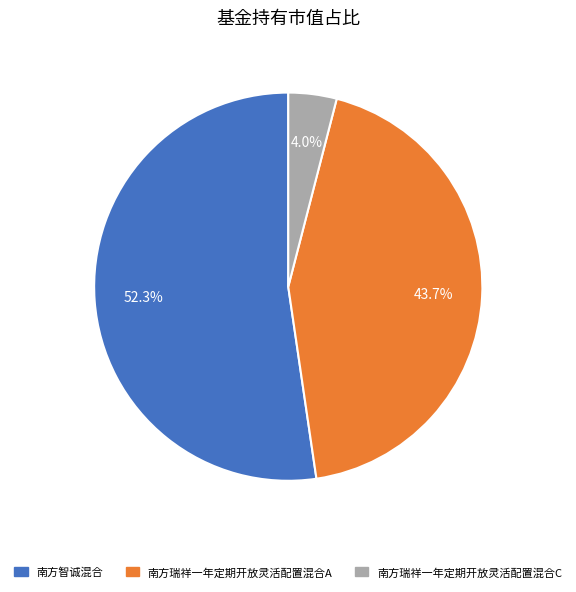

To the nearest percent, what is the average slice percentage?

33%